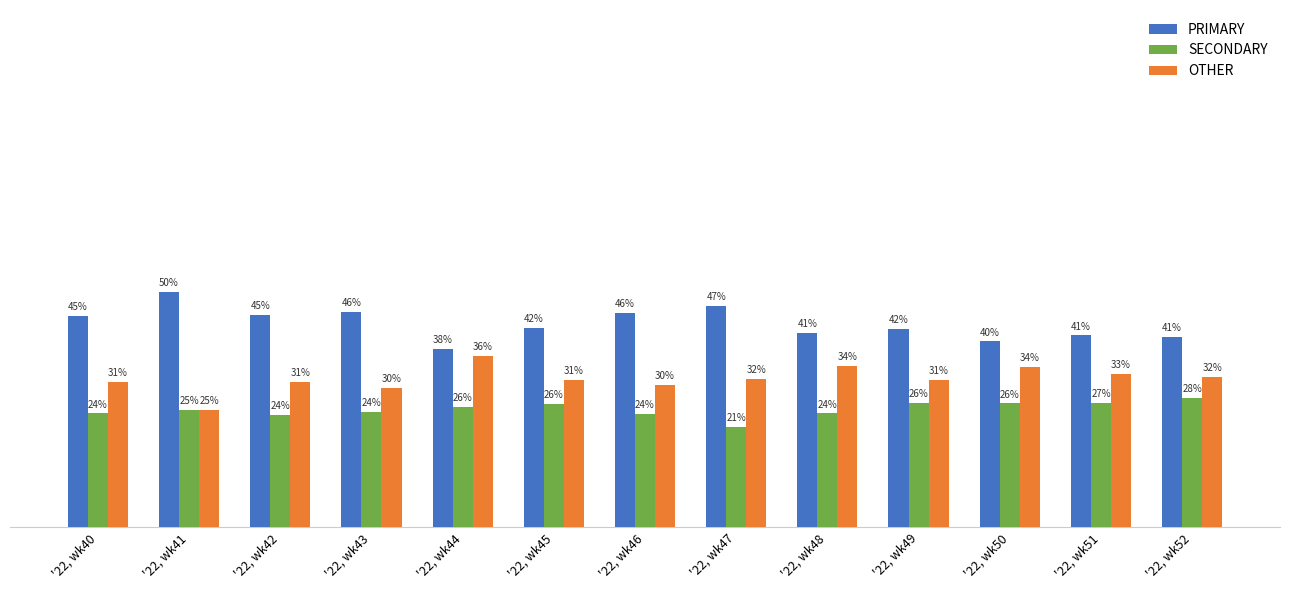

Between '22, wk41 and '22, wk43, which series saw the biggest shift?

OTHER